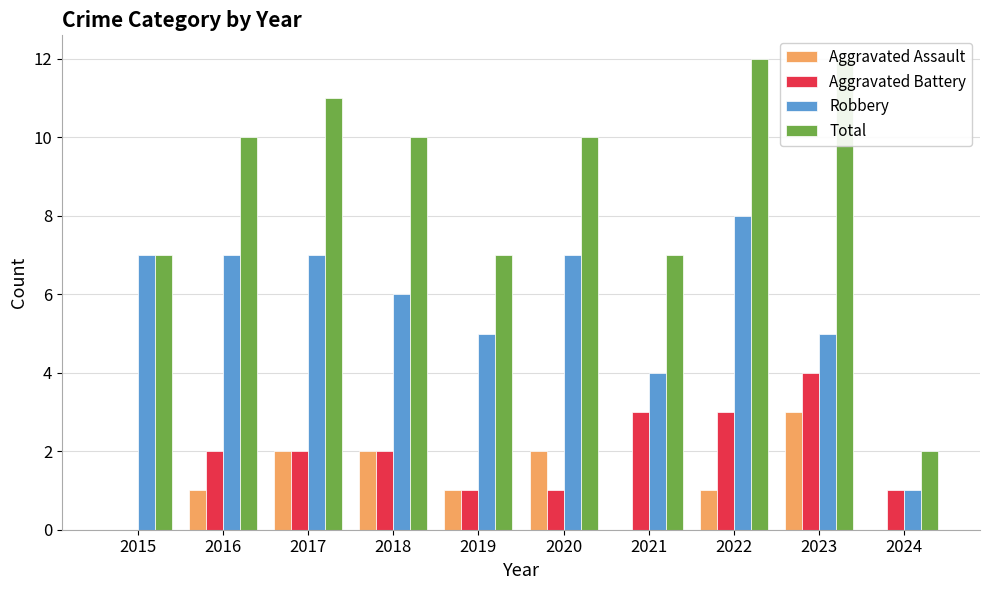

At which label is Aggravated Battery closest to 2?

2016